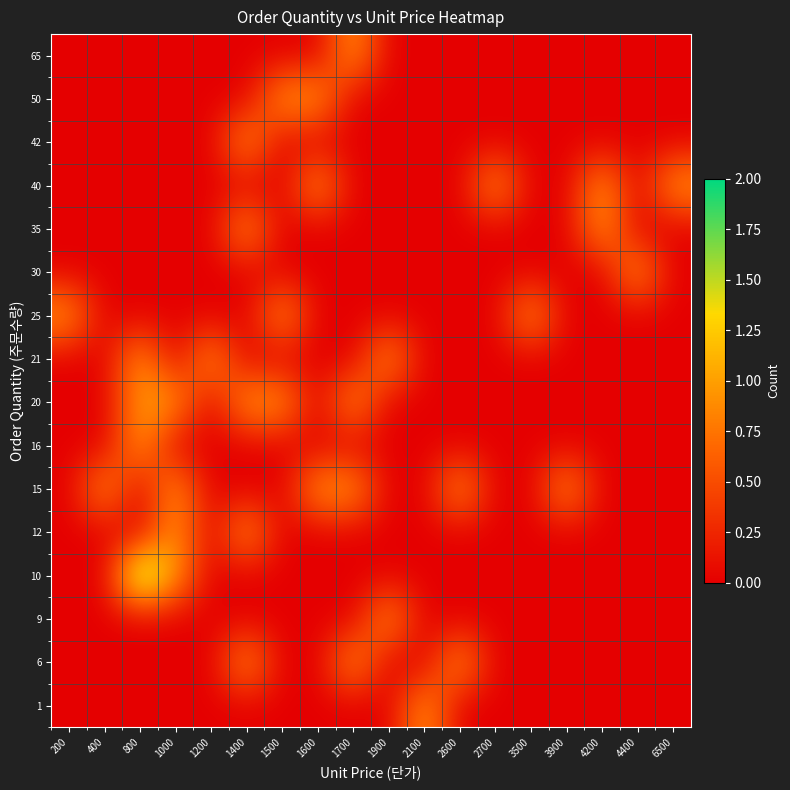

How many series are shown in this chart?

16